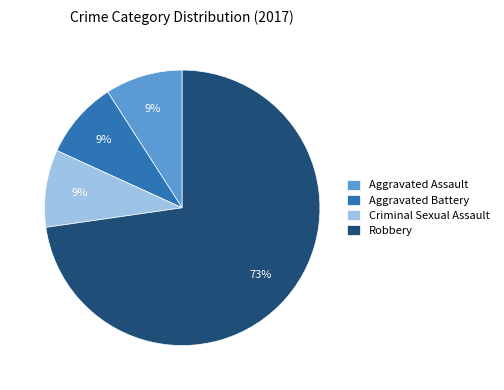

Between Robbery and Criminal Sexual Assault, which is larger?

Robbery